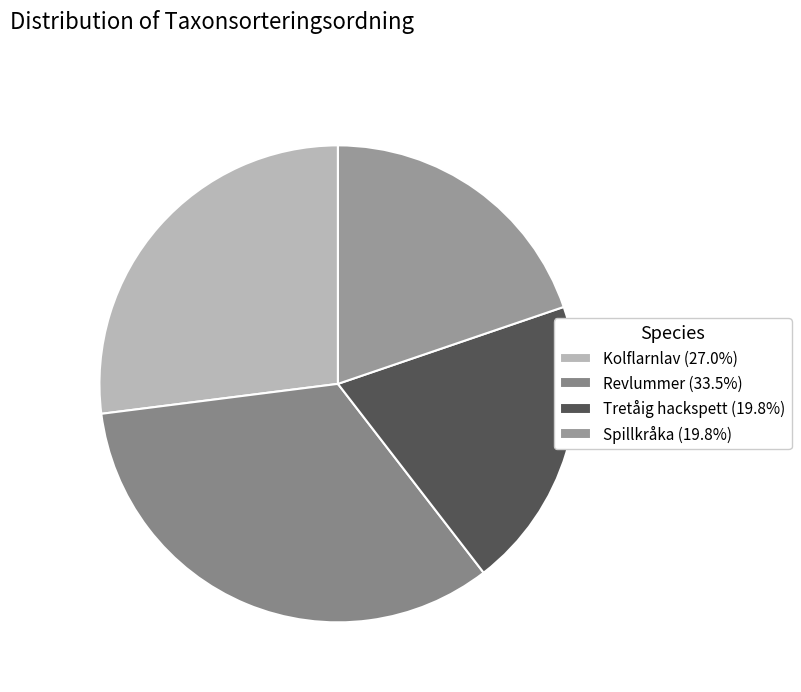

Is the sum of Kolflarnlav and Revlummer greater than half?

Yes